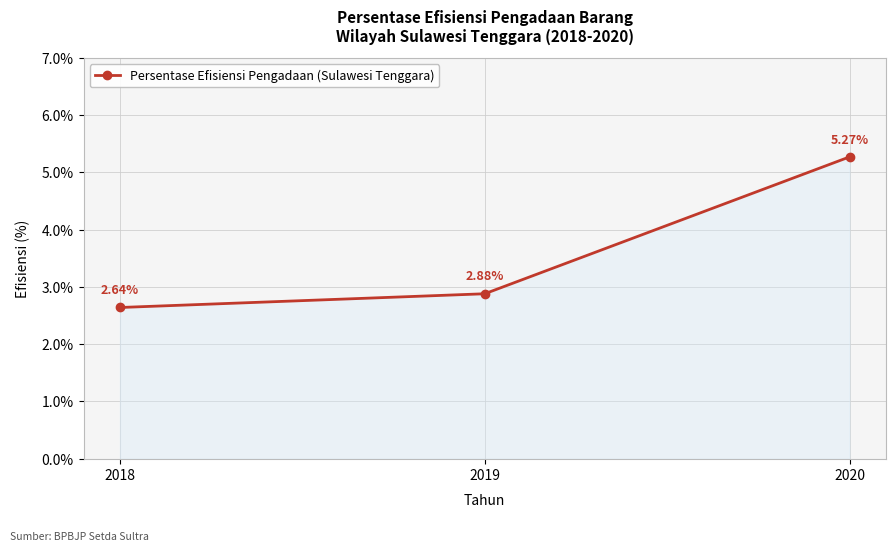

List the labels in order of value, largest first.

2020, 2019, 2018